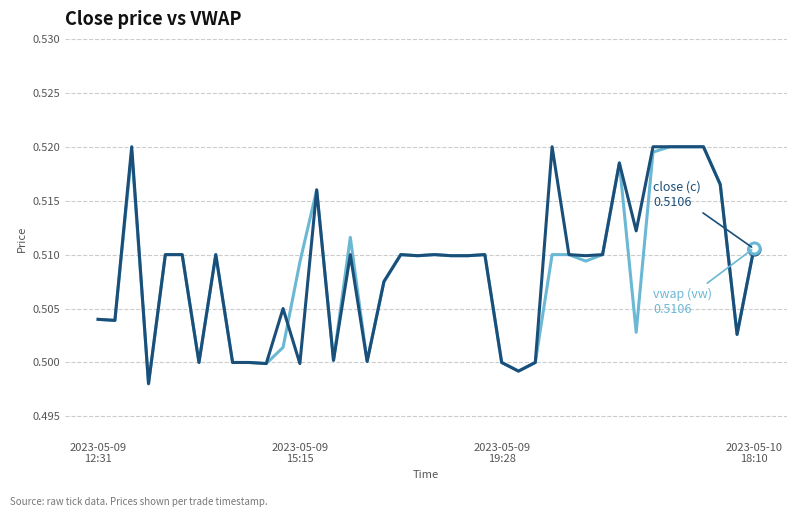

Is this an area chart (filled region under the line)?

No